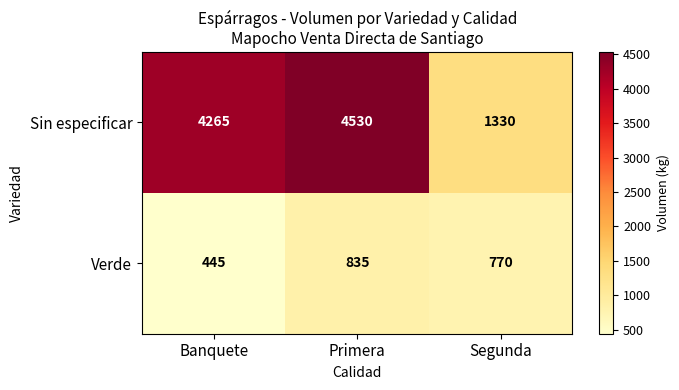

What is the average value of the Sin especificar series?

3375